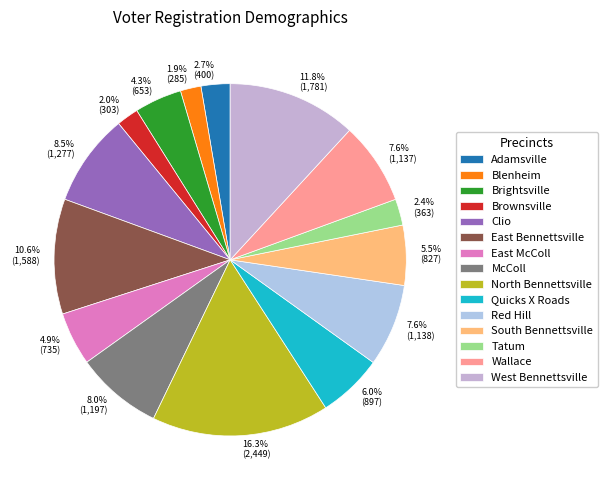

What portion of the pie excludes East Bennettsville?

89.4%